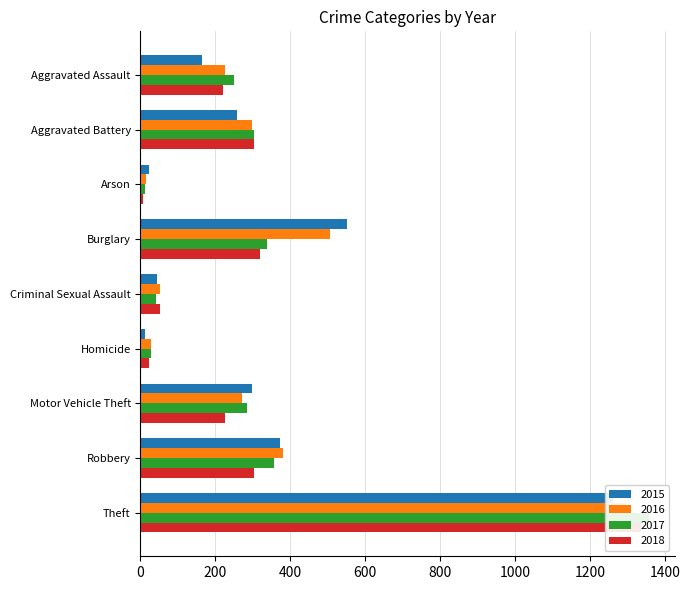

Where does the 2017 series first go above 285?

Aggravated Battery